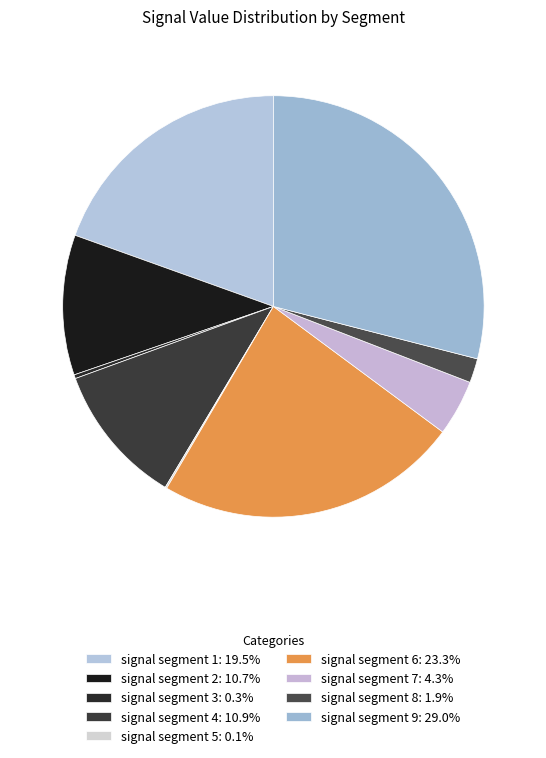

Is it true that signal segment 3 is 0% of the pie?

True